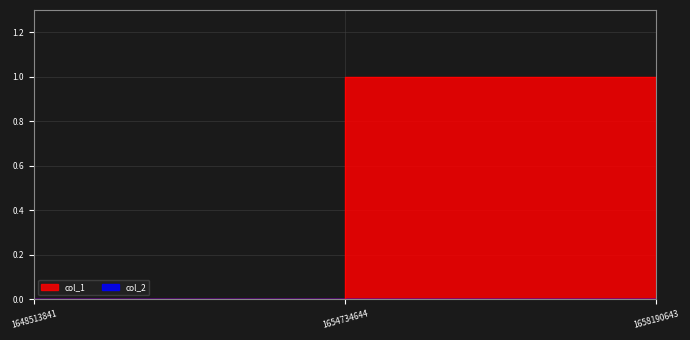

Is it true that the value at 1658190643 is 0?

True